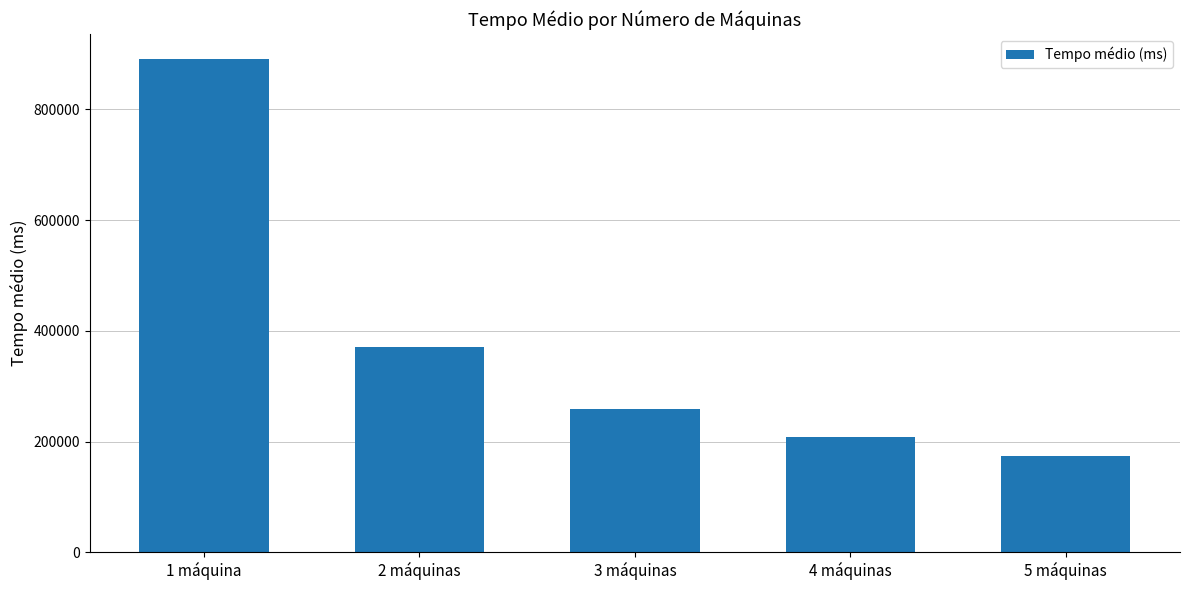

Where does the data first go above 257846?

1 máquina